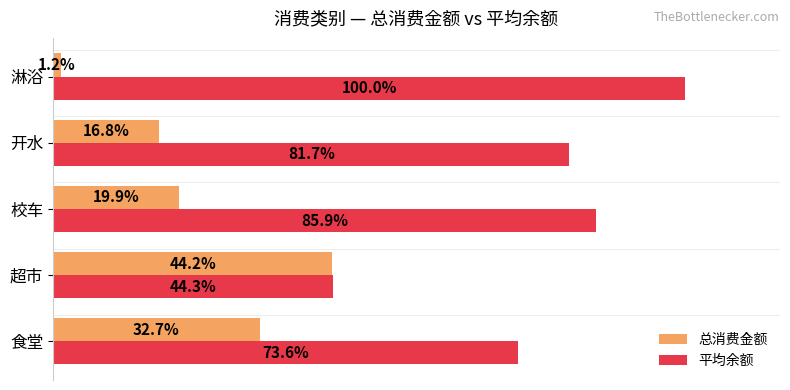

Which series has the widest spread of values?

平均余额